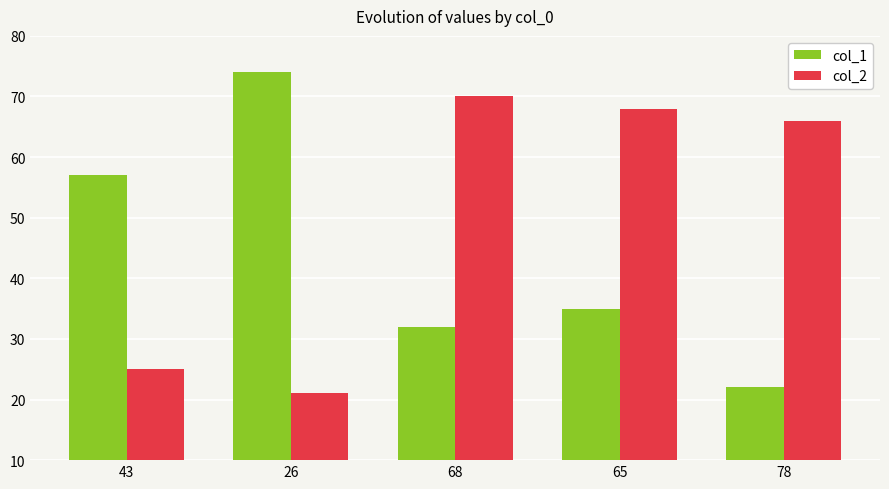

How many values in the col_2 series are below 66?

2